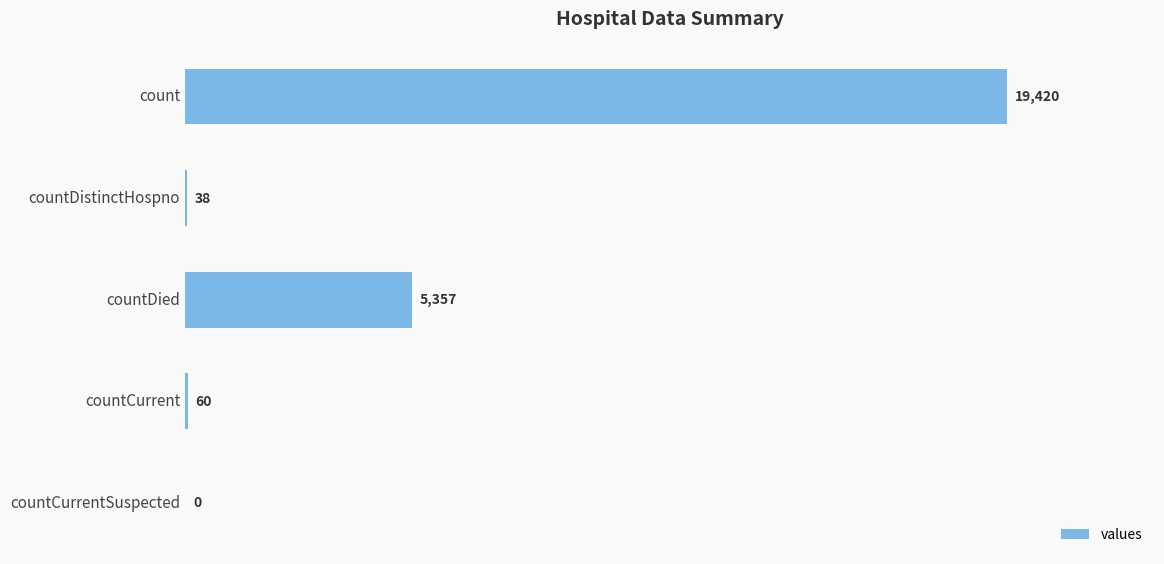

Is it true that the value at countDied is 8491?

False